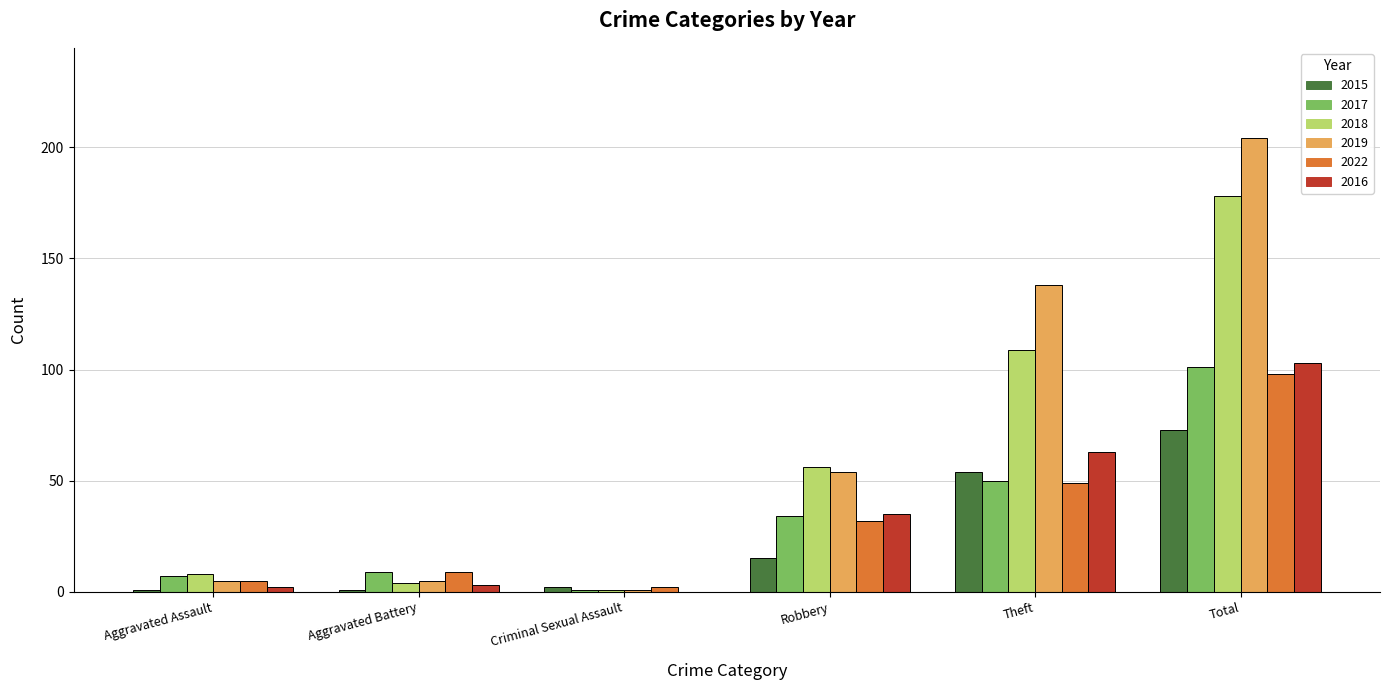

What is the sum of all 2017 values?

202